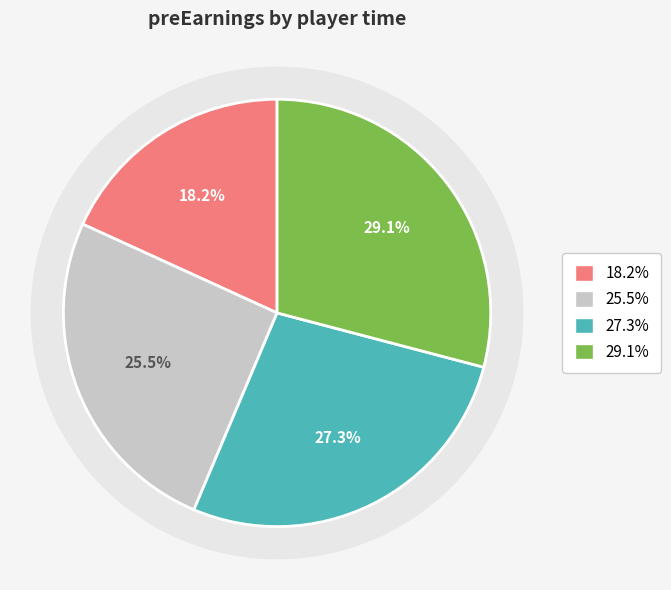

Is there any slice that represents more than half of the pie?

No